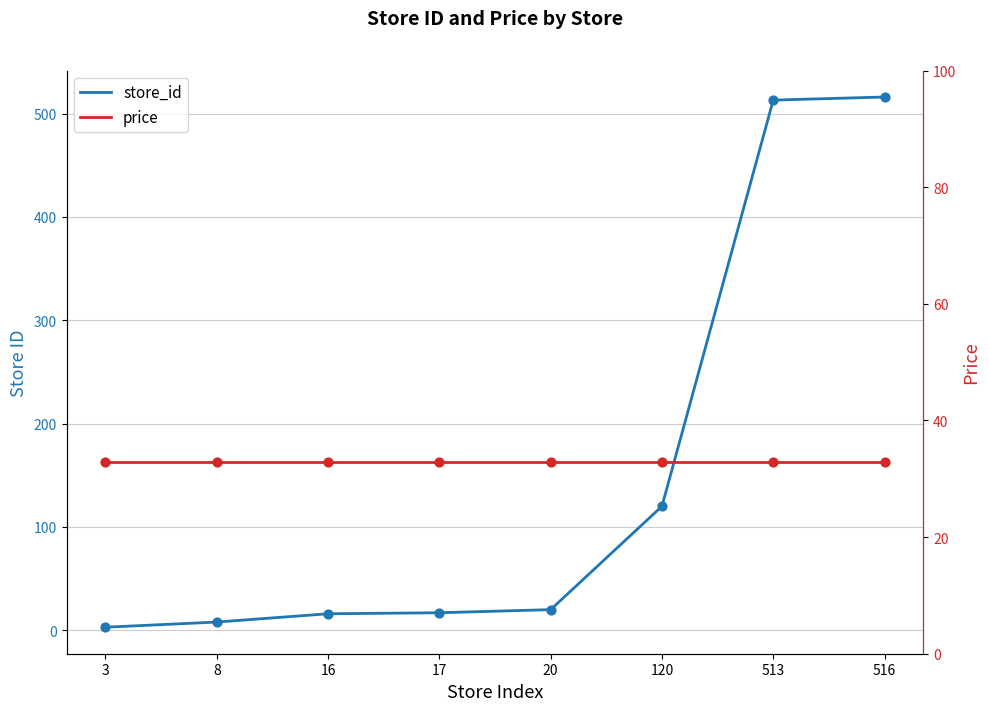

What are all the series names shown in the legend?

store_id, price